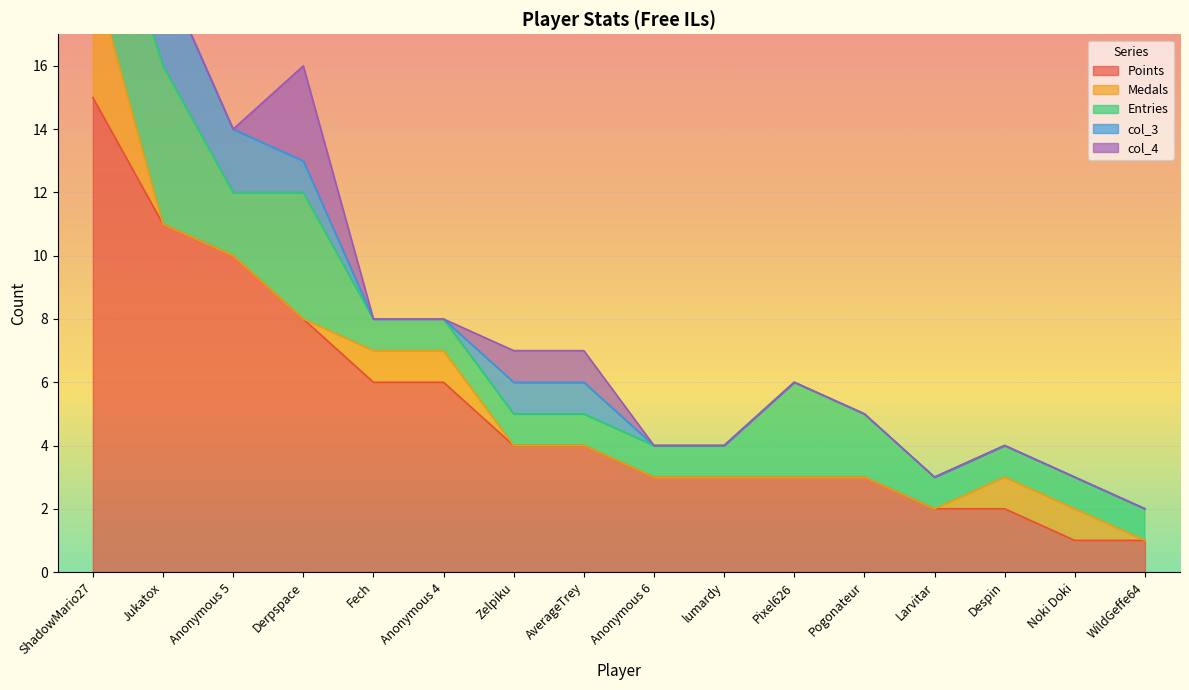

Which category has the lowest value across all series?

Jukatox